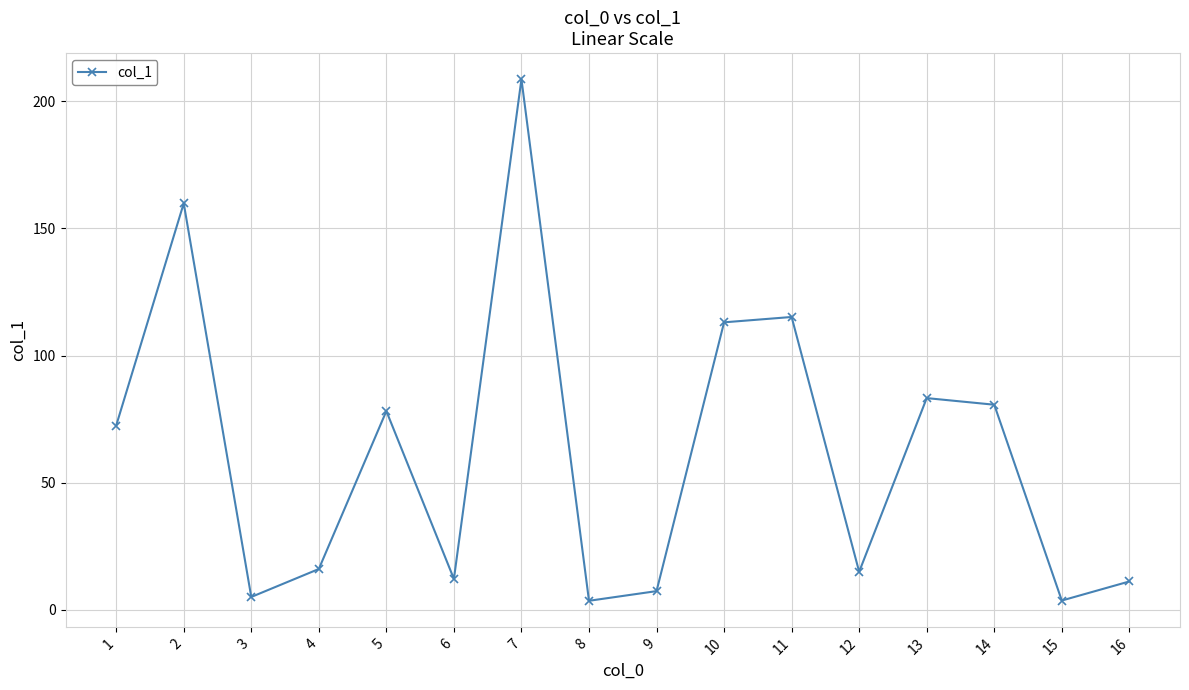

At which label does the data first exceed 72?

1